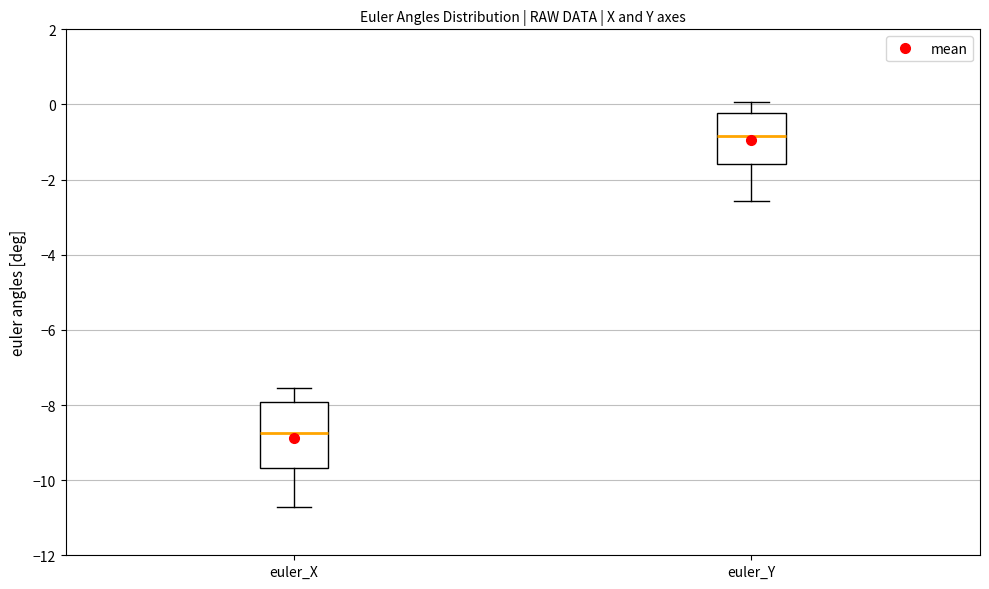

Reading left to right, read every box against the y-axis: the position of its median line, the range the box covers, and the ends of its whiskers. The values are not printed on the chart, so give them approximately, as read against the axis.

euler_X: median -8.8, box -9.6 to -8.0, whiskers -10.8 to -7.6
euler_Y: median -0.8, box -1.6 to -0.2, whiskers -2.6 to 0.0